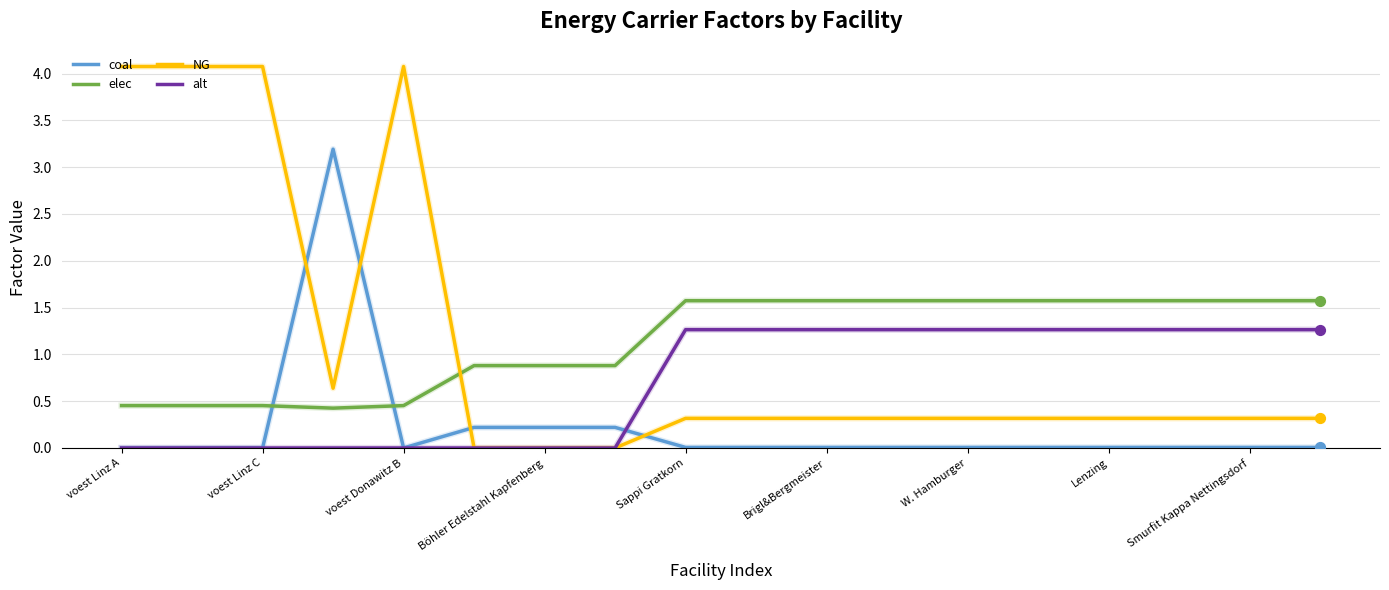

At how many categories does at least one series exceed 0?

18